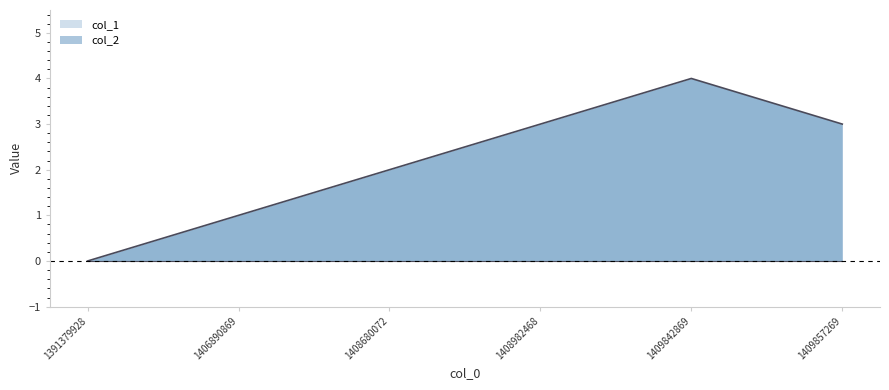

List the labels in order of value, largest first.

1409842869, 1408982468, 1409857269, 1408680072, 1406890869, 1391379928